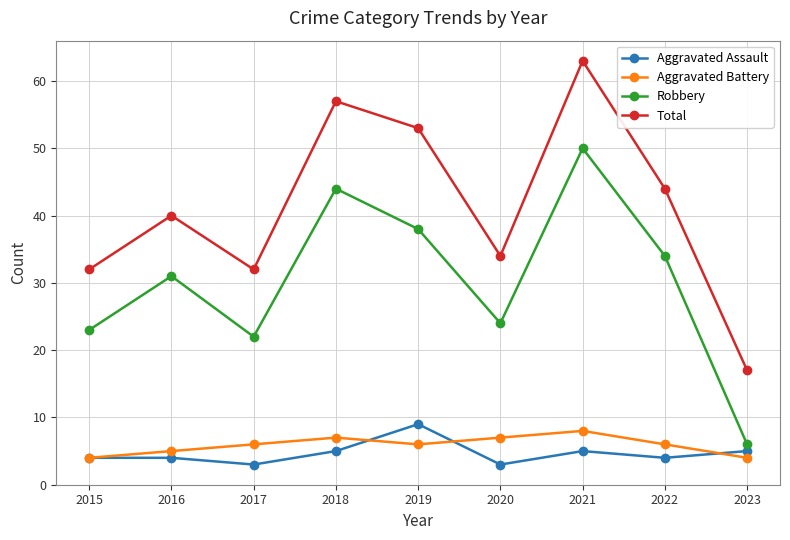

Reading left to right, list all the values displayed in this chart.

Aggravated Assault: 2015=4	2016=4	2017=3	2018=5	2019=9	2020=3	2021=5	2022=4	2023=5
Aggravated Battery: 2015=4	2016=5	2017=6	2018=7	2019=6	2020=7	2021=8	2022=6	2023=4
Robbery: 2015=23	2016=31	2017=22	2018=44	2019=38	2020=24	2021=50	2022=34	2023=6
Total: 2015=32	2016=40	2017=32	2018=57	2019=53	2020=34	2021=63	2022=44	2023=17